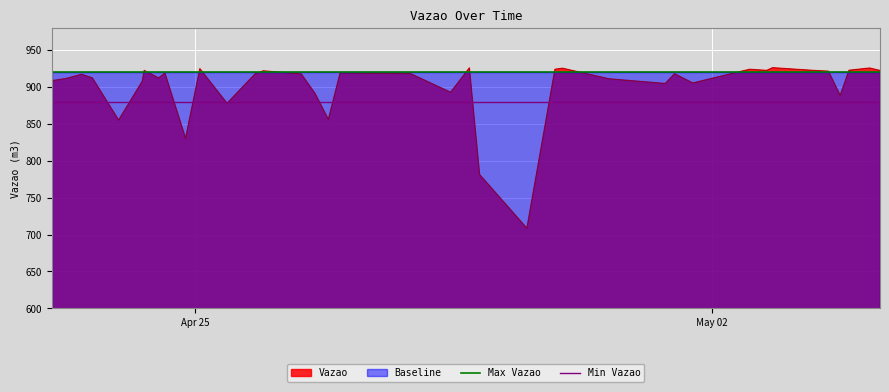

What is the maximum value for Vazao?

926.1